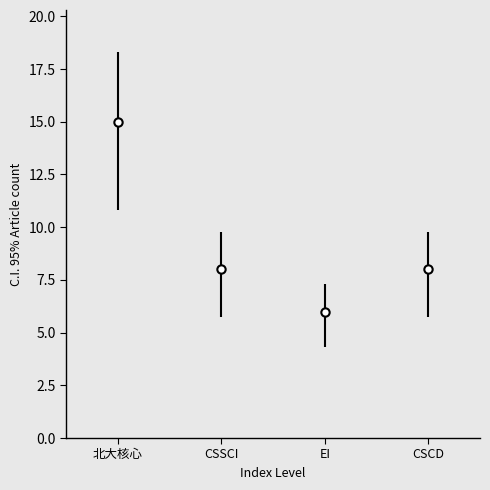

How many values are between 4 and 10?

3